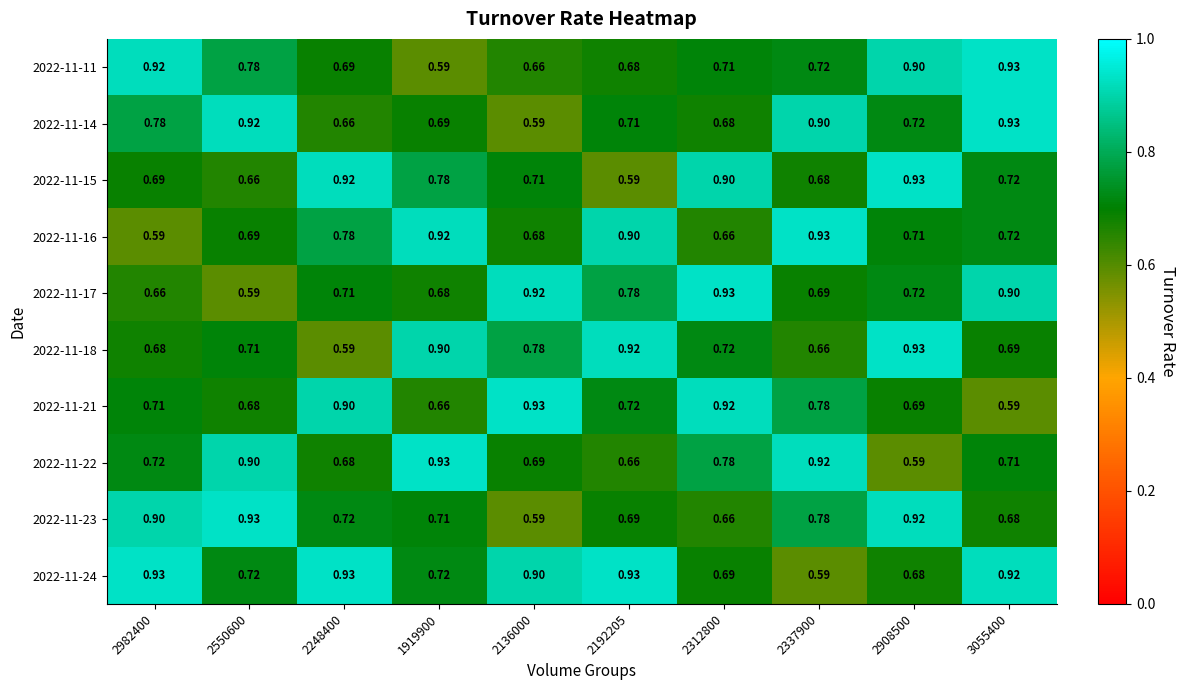

Is the value of 2022-11-23 at 2248400 greater than the value of 2022-11-21 at 3055400?

Yes